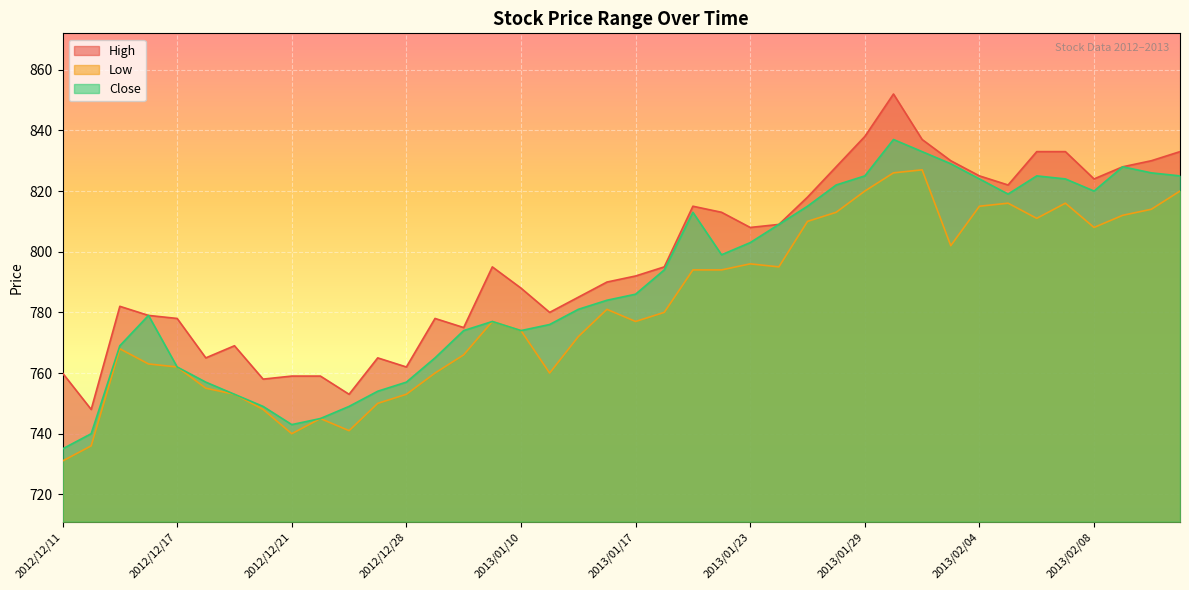

What is the sum of the High values at 2013/01/16 and 2013/01/24?

1599